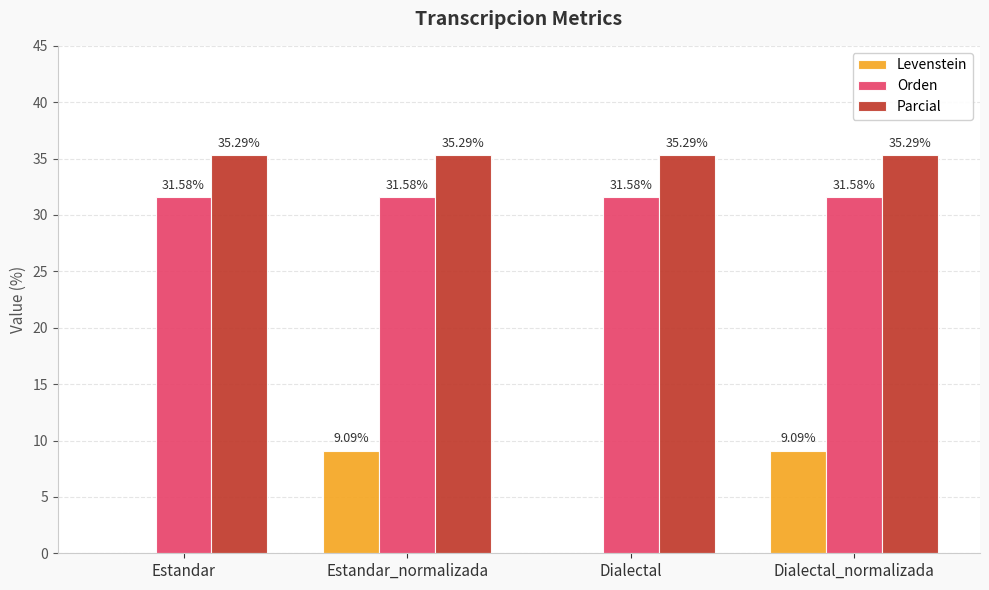

The value of Orden at Dialectal is 49.9. True or false?

False